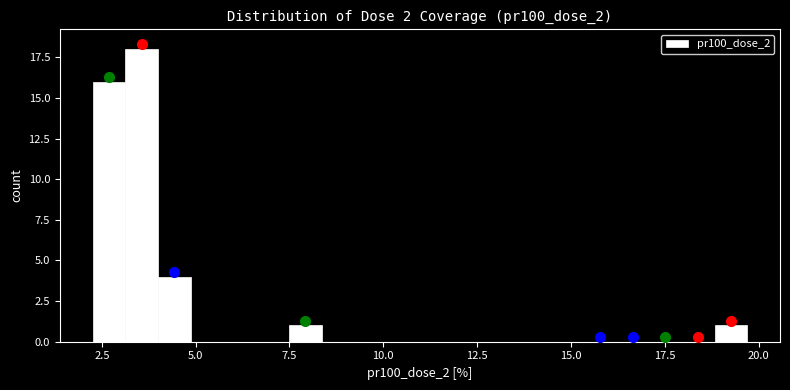

Around what value on the x-axis is the tallest bar? Give the approximate position of its centre, as read against the axis.

3.5